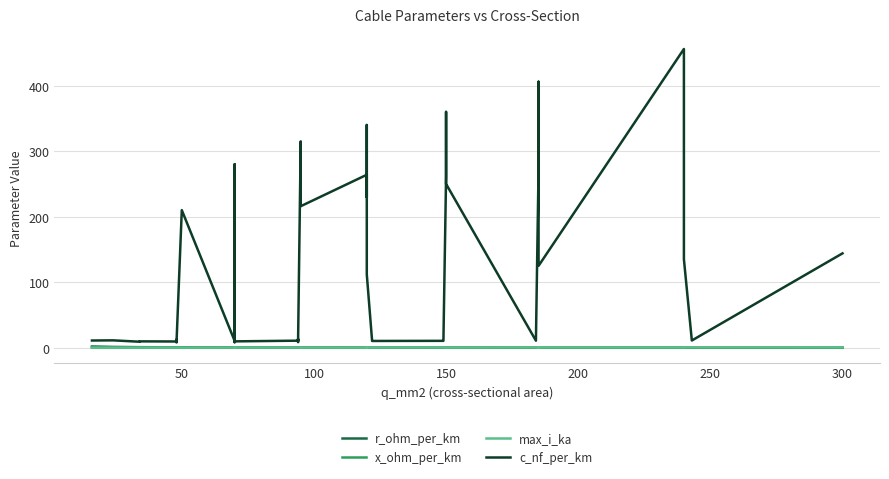

What is the difference between the maximum and second lowest values in the c_nf_per_km series?

447.6